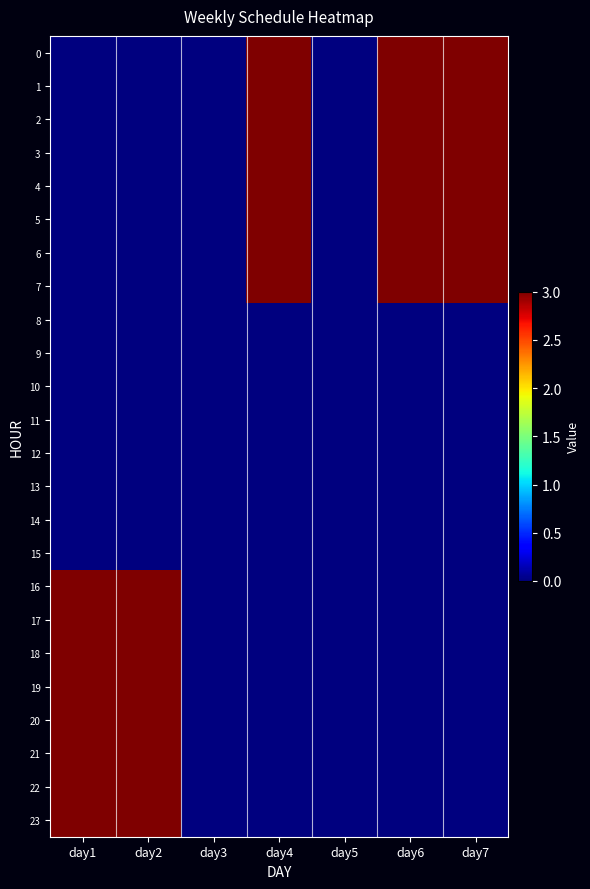

Rank the series by their maximum value, from highest to lowest.

0, 1, 2, 3, 4, 5, 6, 7, 16, 17, 18, 19, 20, 21, 22, 23, 8, 9, 10, 11, 12, 13, 14, 15